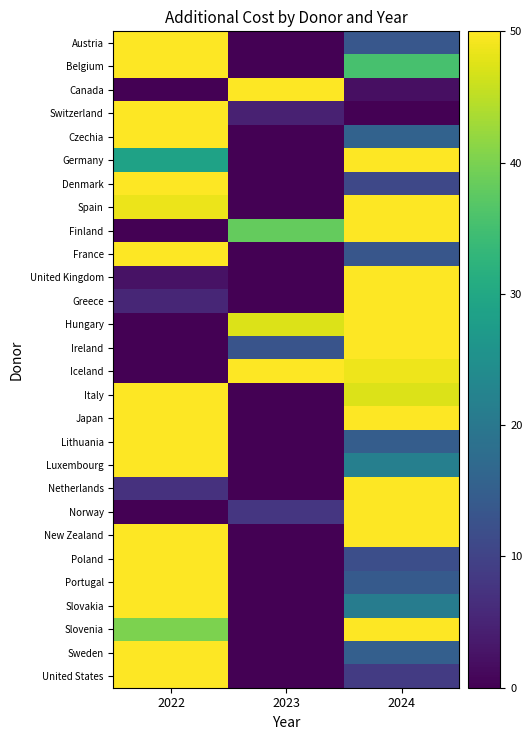

Reading left to right, extract all data points from this chart.

Austria: 2022=50.0	2023=0.0	2024=13.6
Belgium: 2022=50.0	2023=0.0	2024=35.4
Canada: 2022=0.0	2023=50.0	2024=2.0
Switzerland: 2022=50.0	2023=4.6	2024=0.0
Czechia: 2022=50.0	2023=0.0	2024=15.8
Germany: 2022=28.8	2023=0.0	2024=50.0
Denmark: 2022=50.0	2023=0.0	2024=10.8
Spain: 2022=48.6	2023=0.0	2024=50.0
Finland: 2022=0.0	2023=38.1	2024=50.0
France: 2022=50.0	2023=0.0	2024=13.4
United Kingdom: 2022=2.5	2023=0.0	2024=50.0
Greece: 2022=5.4	2023=0.0	2024=50.0
Hungary: 2022=0.0	2023=47.3	2024=50.0
Ireland: 2022=0.0	2023=13.1	2024=50.0
Iceland: 2022=0.0	2023=50.0	2024=48.8
Italy: 2022=50.0	2023=0.0	2024=47.3
Japan: 2022=50.0	2023=0.0	2024=50.0
Lithuania: 2022=50.0	2023=0.0	2024=14.7
Luxembourg: 2022=50.0	2023=0.0	2024=21.5
Netherlands: 2022=7.0	2023=0.0	2024=50.0
Norway: 2022=0.0	2023=7.9	2024=50.0
New Zealand: 2022=50.0	2023=0.0	2024=50.0
Poland: 2022=50.0	2023=0.0	2024=12.0
Portugal: 2022=50.0	2023=0.0	2024=14.2
Slovakia: 2022=50.0	2023=0.0	2024=21.1
Slovenia: 2022=40.0	2023=0.0	2024=50.0
Sweden: 2022=50.0	2023=0.0	2024=15.2
United States: 2022=50.0	2023=0.0	2024=8.7